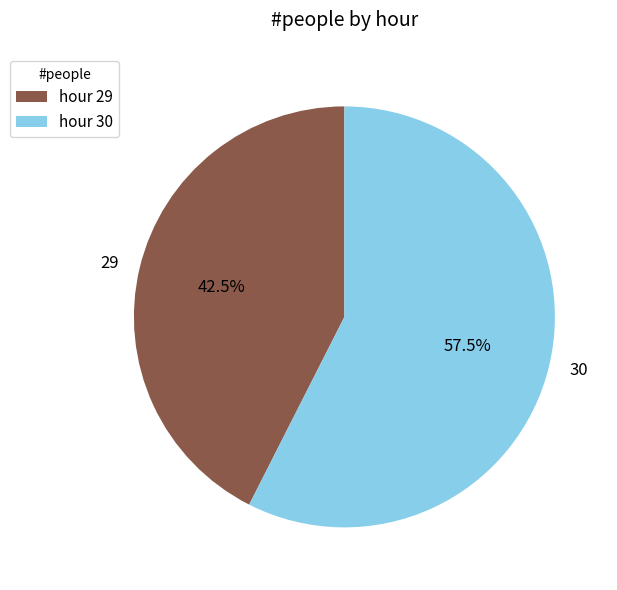

How much of the chart is everything except 29?

57.5%